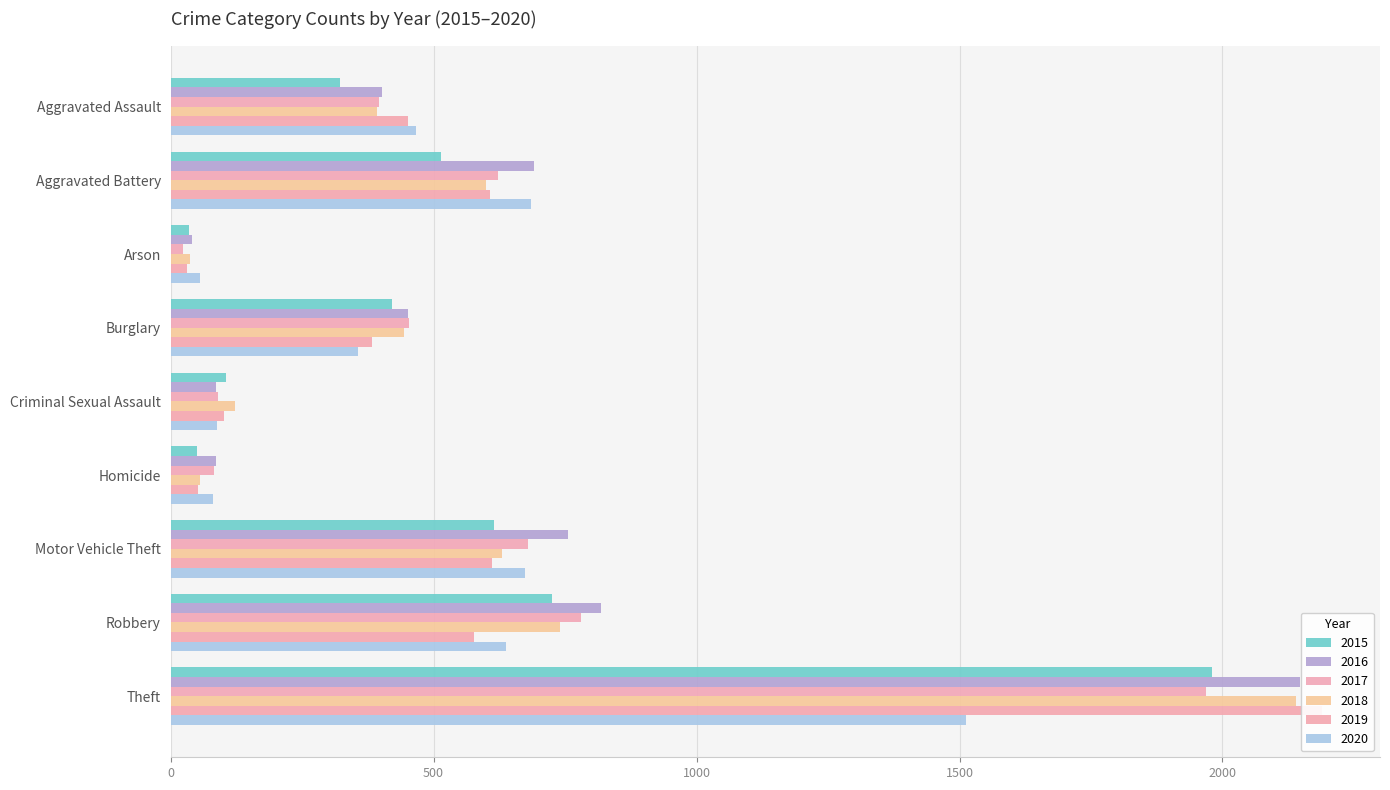

What is the average value of the 2019 series?

556